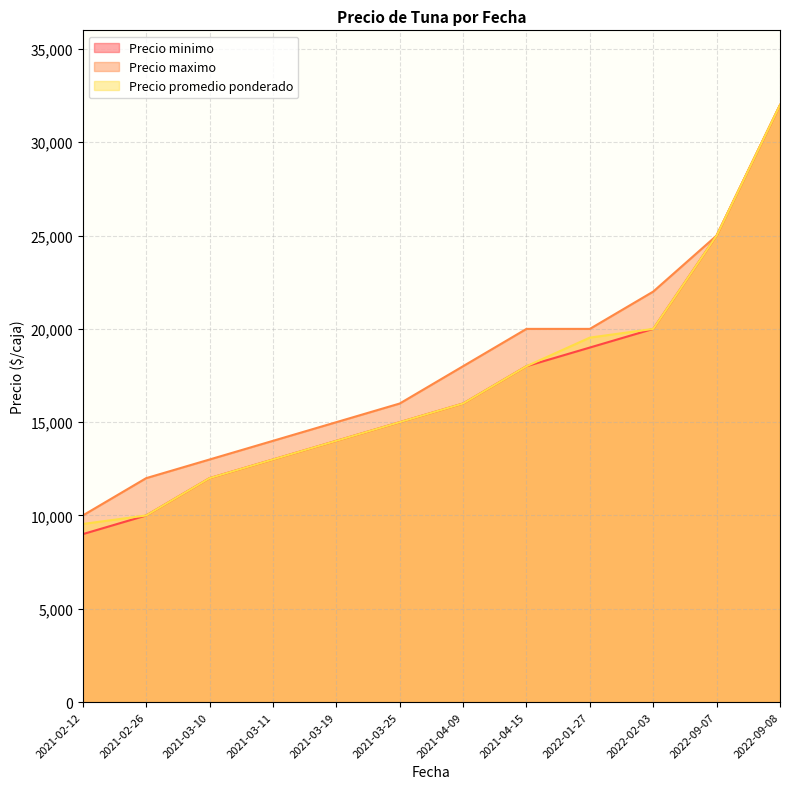

What is the difference between the maximum and minimum values in the Precio promedio ponderado series?

22455